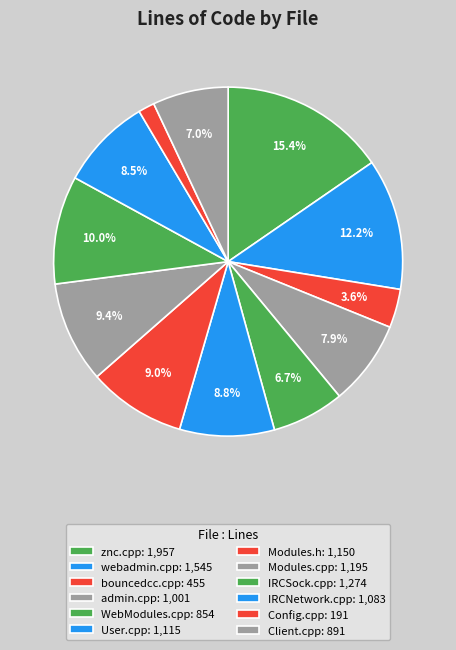

To the nearest percent, what is the difference between the Modules.cpp and IRCNetwork.cpp slice percentages?

1%